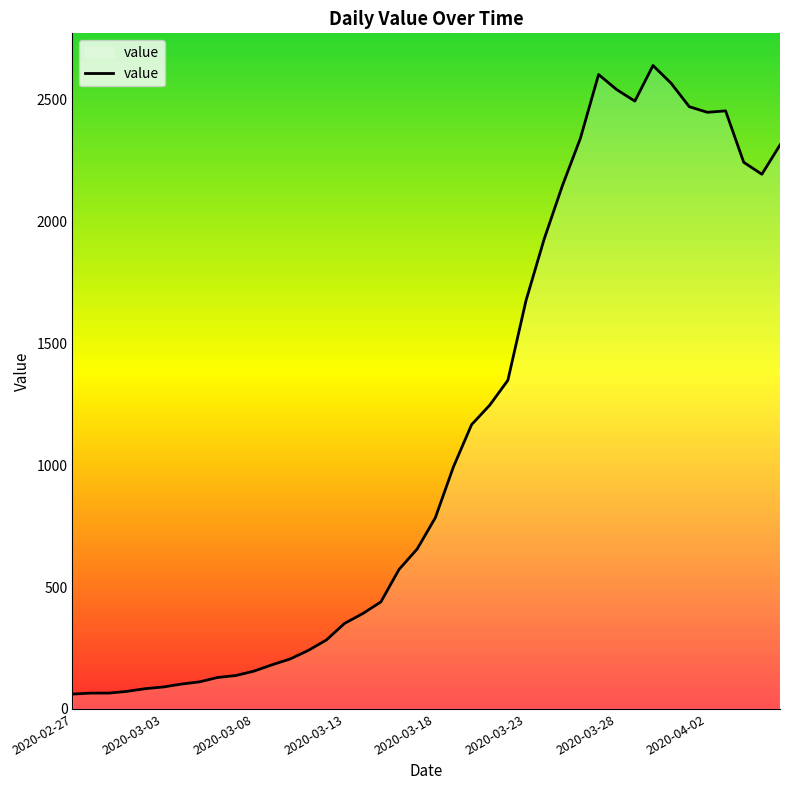

What is the average value?

1124